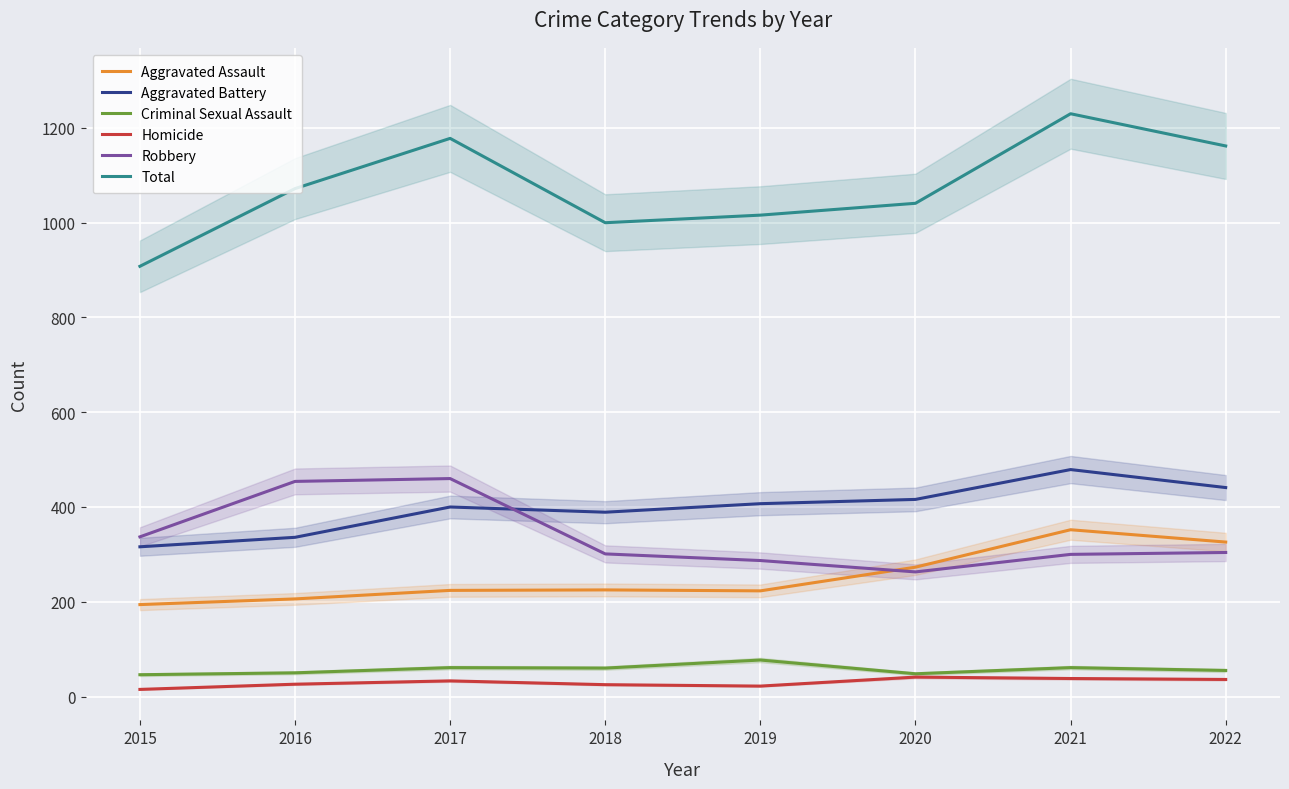

What is the difference between the Aggravated Battery values at 2016 and 2015?

20